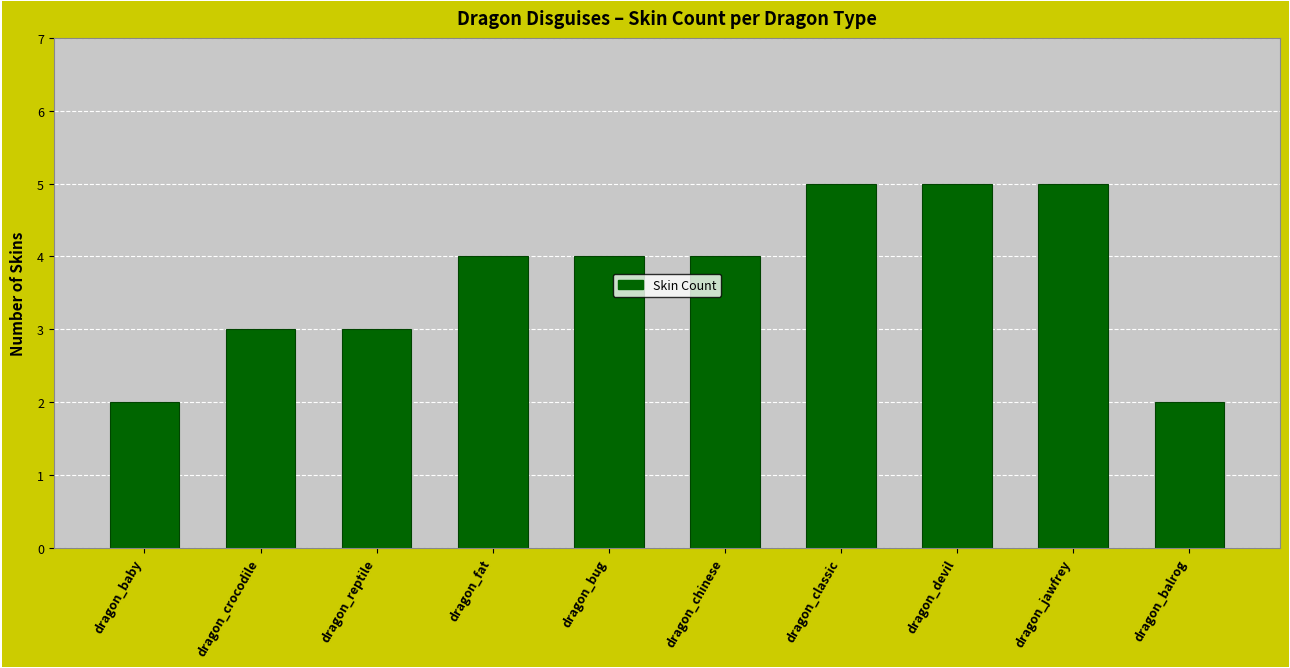

Approximately how many times larger is the value at dragon_bug compared to dragon_fat?

1.0